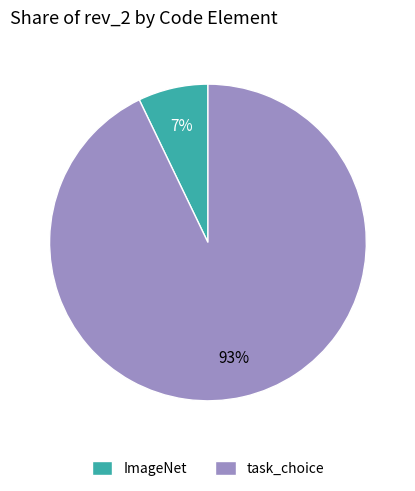

To the nearest percent, what portion does task_choice represent?

93%